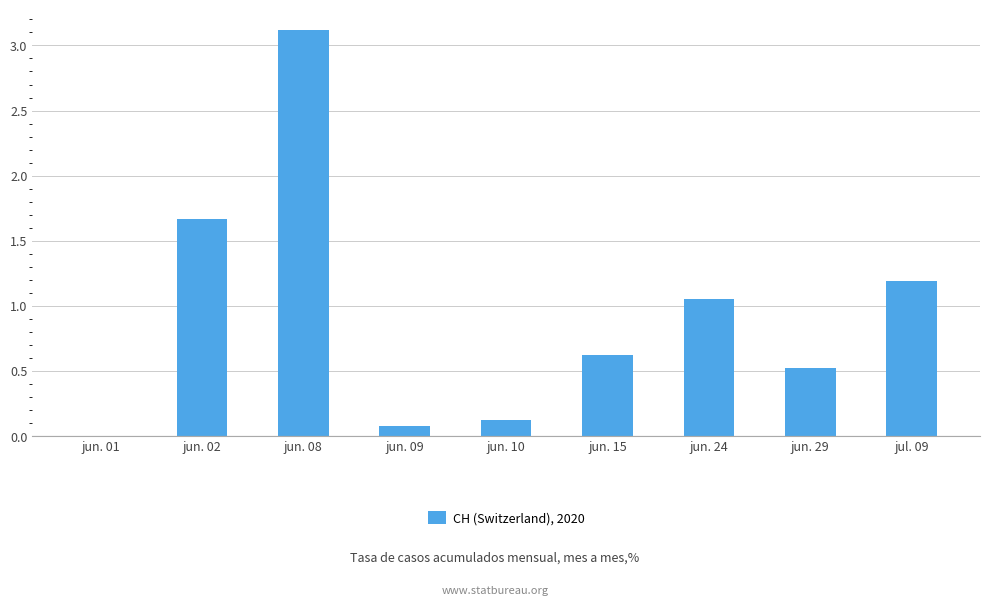

What is the change in value from jun. 08 to jun. 29?

-2.6